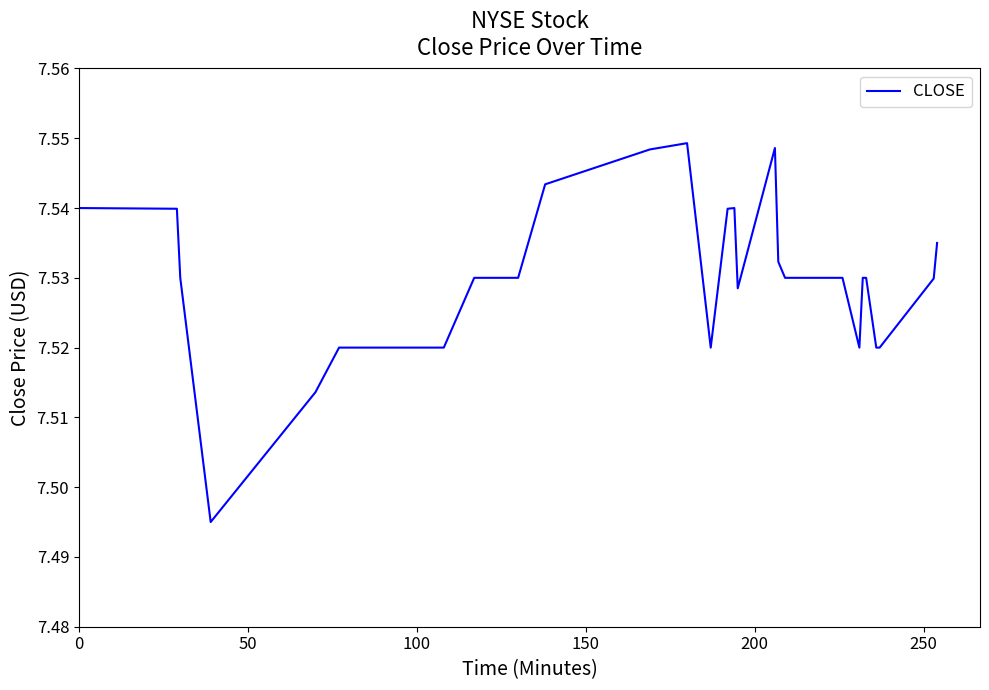

Does the chart display data point markers on the line(s)?

No